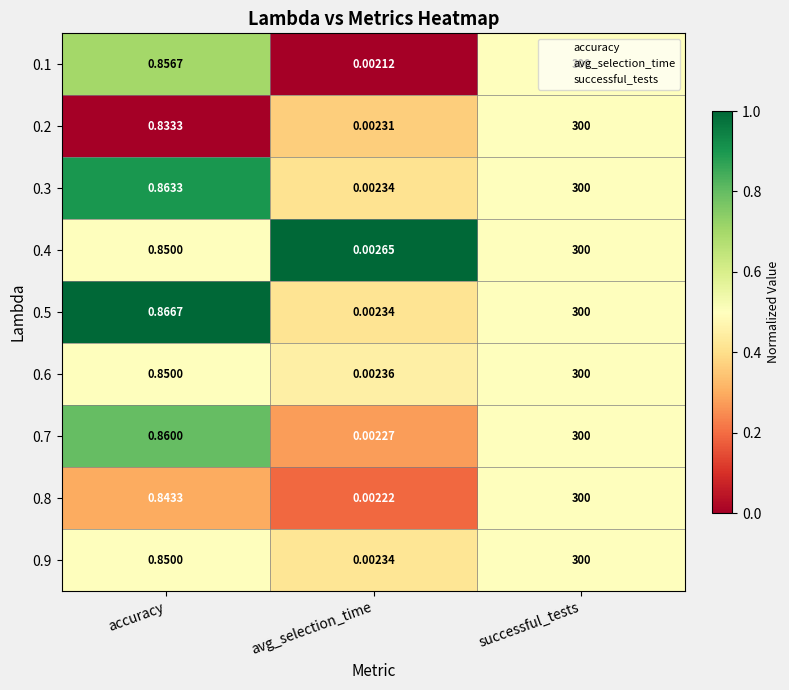

Rank the categories by 0.8 value from lowest to highest.

avg_selection_time, accuracy, successful_tests